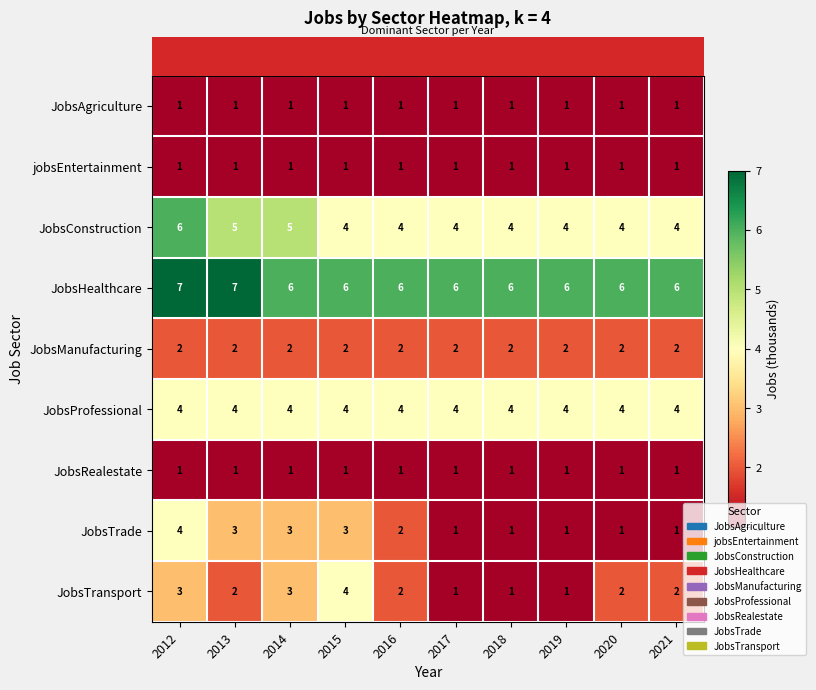

Count the JobsHealthcare values in the range 6 to 7.

10